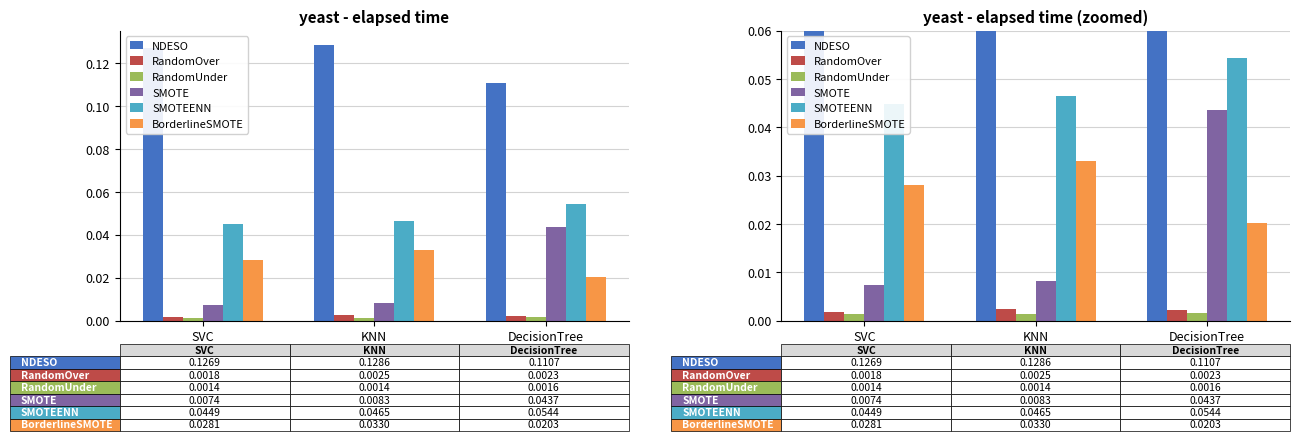

What is the label of the 1st bar from the right?

DecisionTree